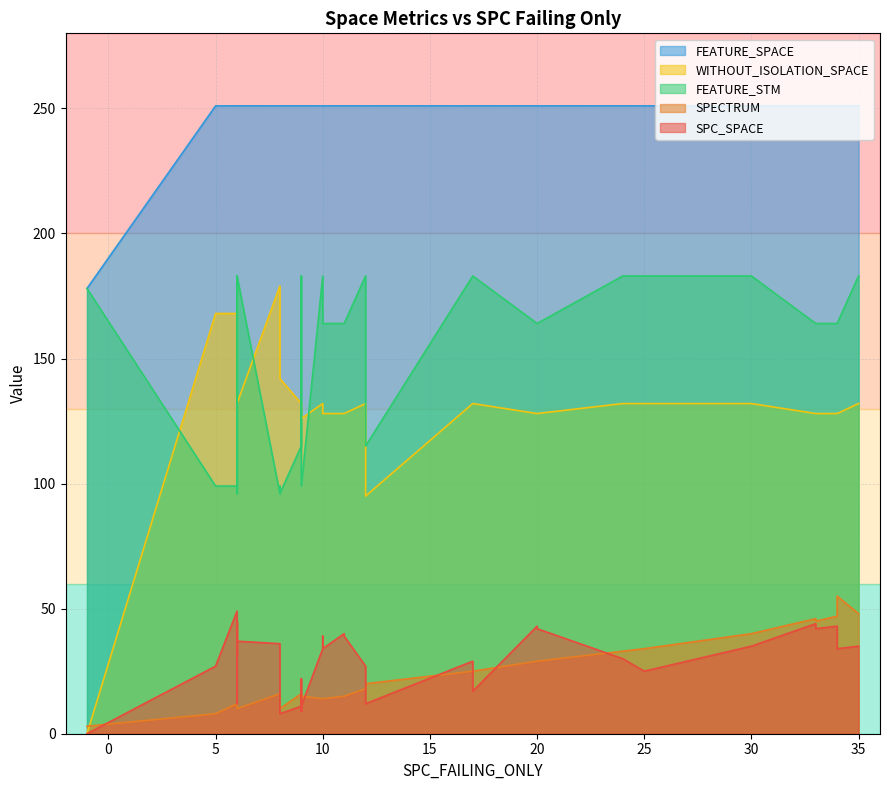

How many positive values does the WITHOUT_ISOLATION_SPACE series have?

39